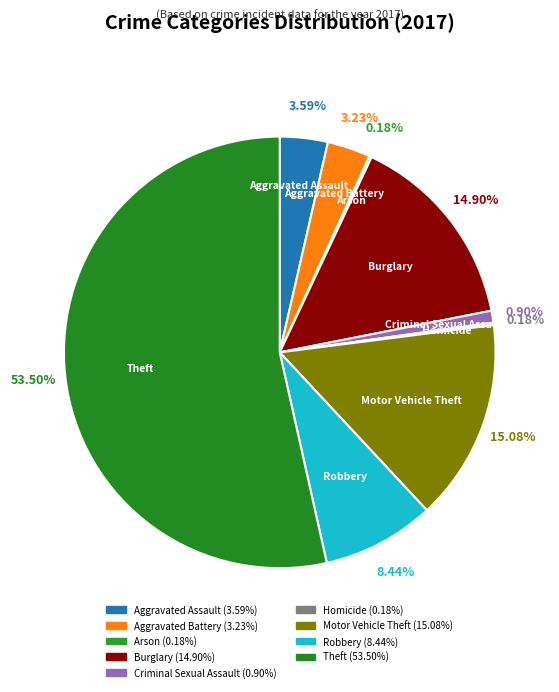

What is the largest slice in the pie chart?

Theft